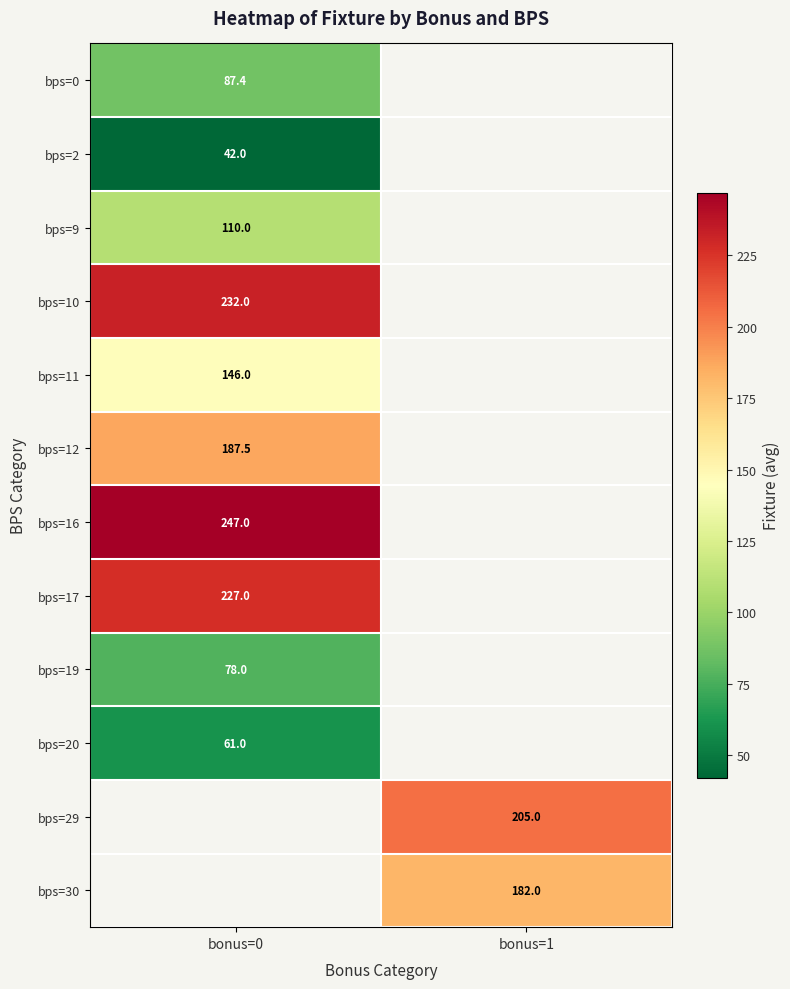

Which category has the lowest value across all series?

bonus=0